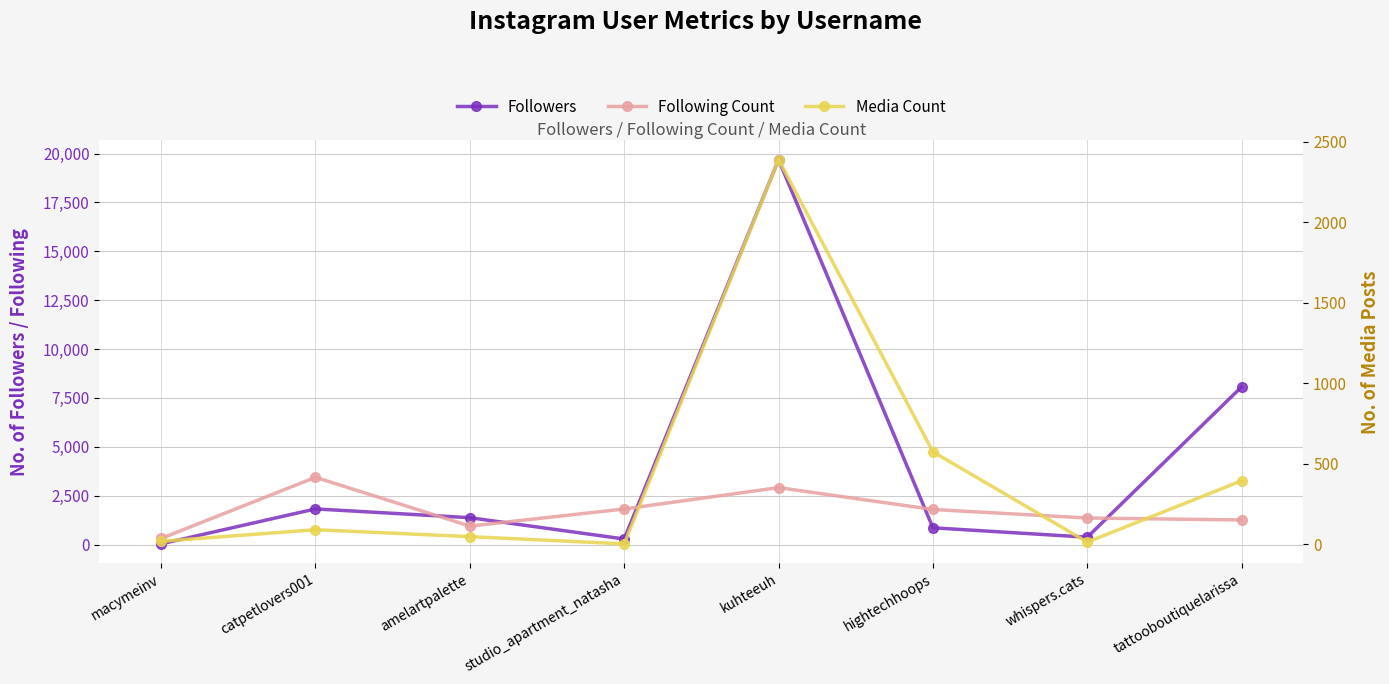

Where is the first local minimum for Followers?

studio_apartment_natasha